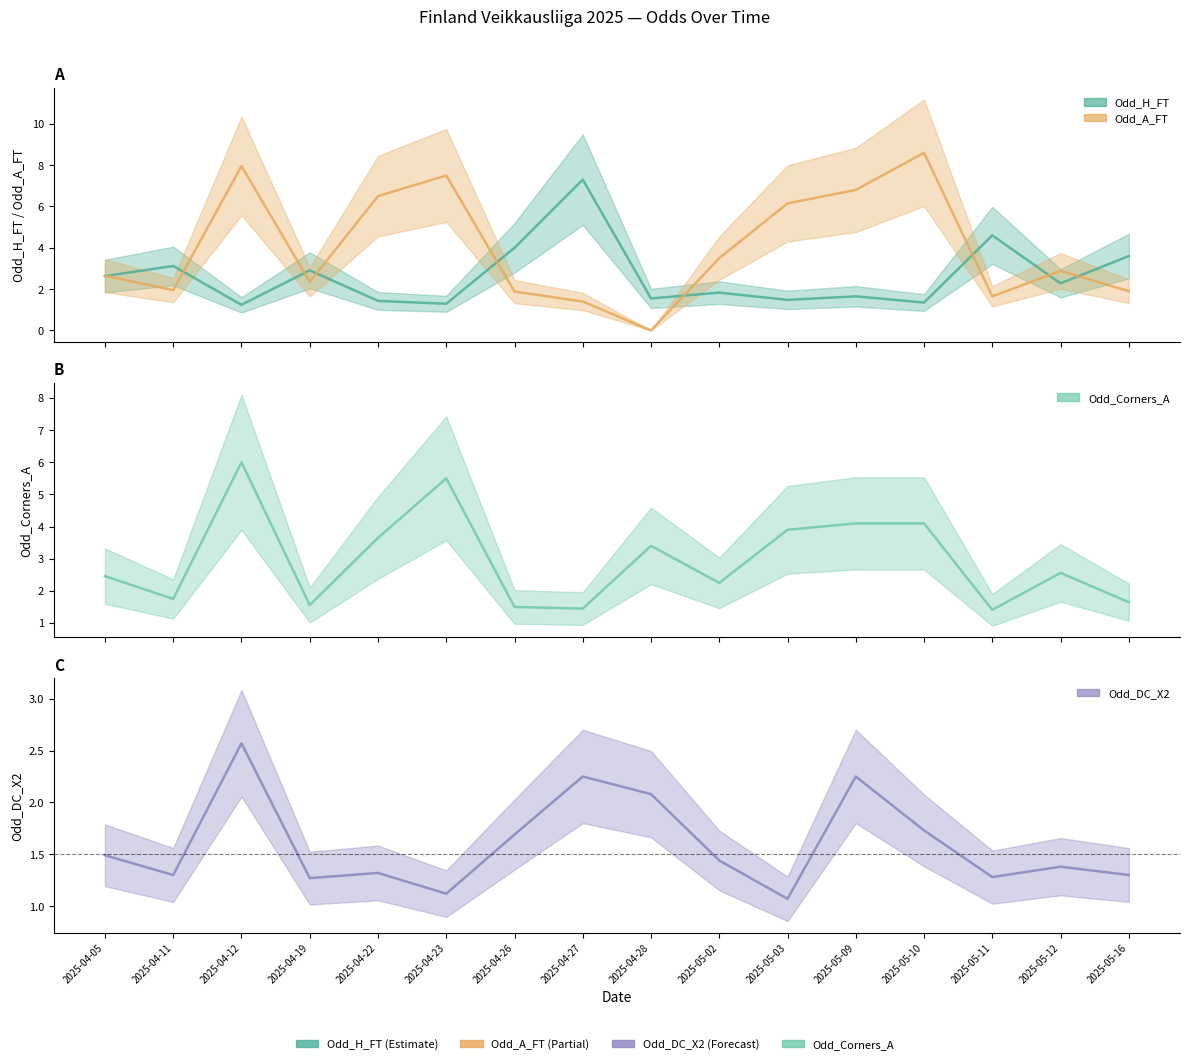

True or false: Odd_Corners_A has more than 0 interior local peaks.

True